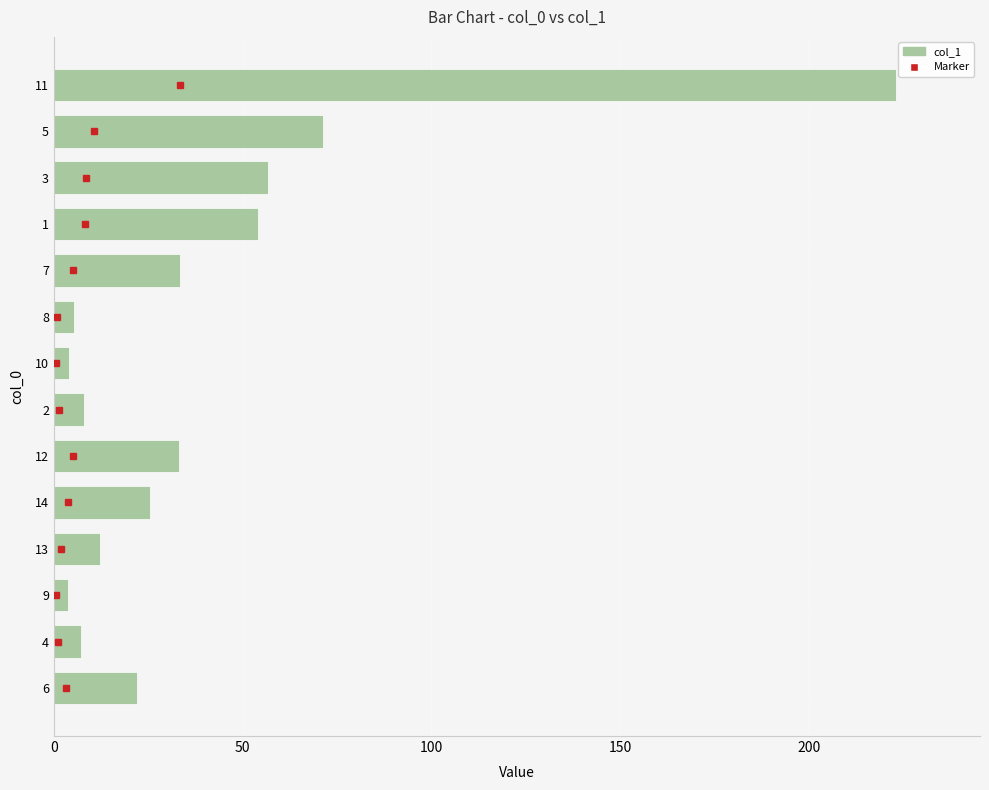

Does the chart contain stacked bars?

No